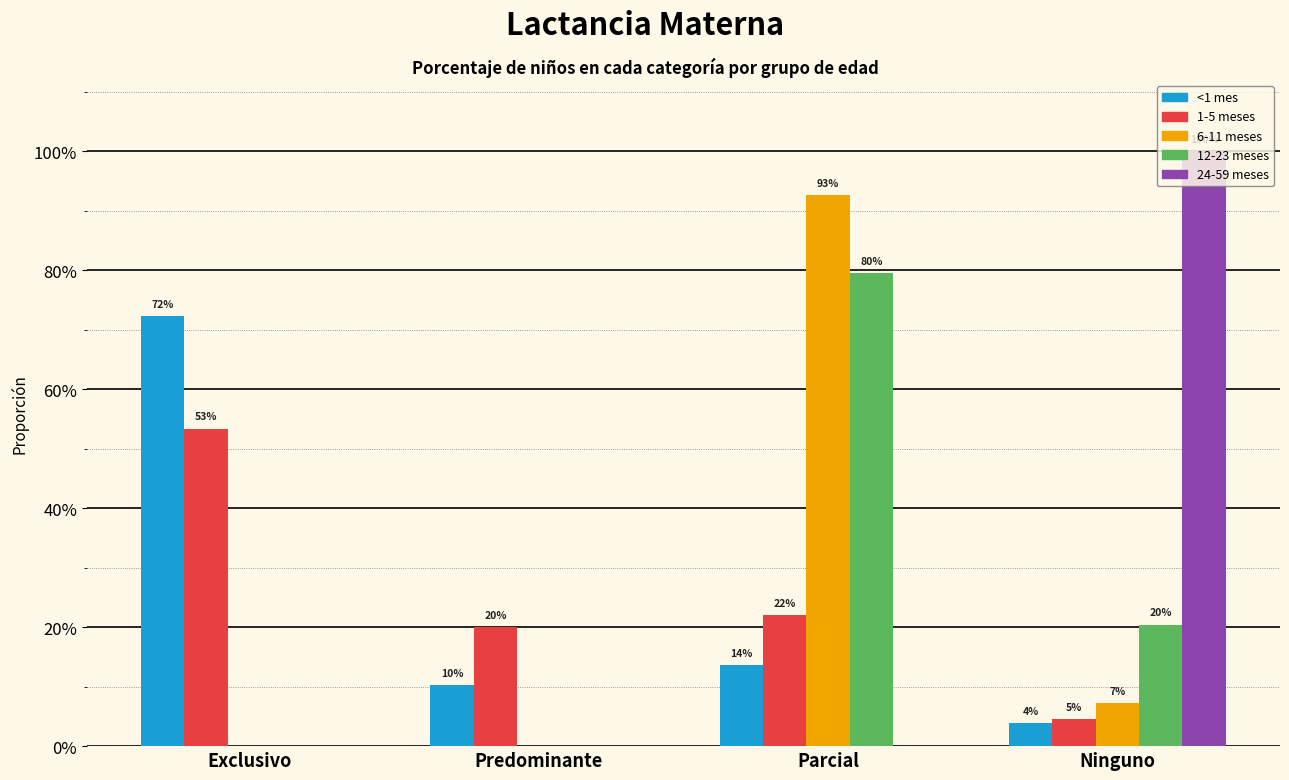

True or false: <1 mes has a value of 0.4 at Exclusivo.

False